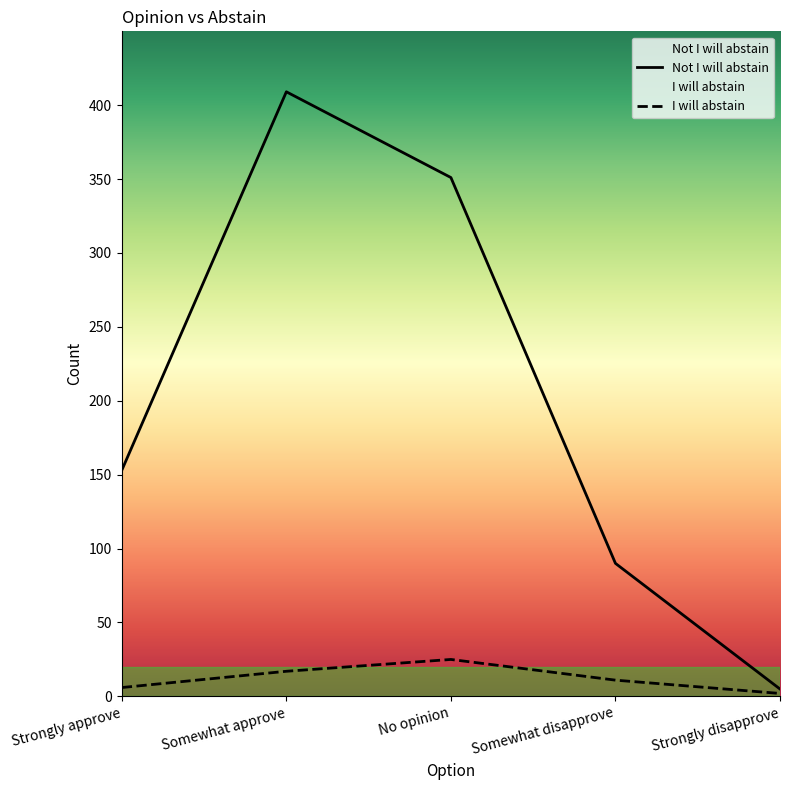

How many I will abstain values are between 6 and 17?

3